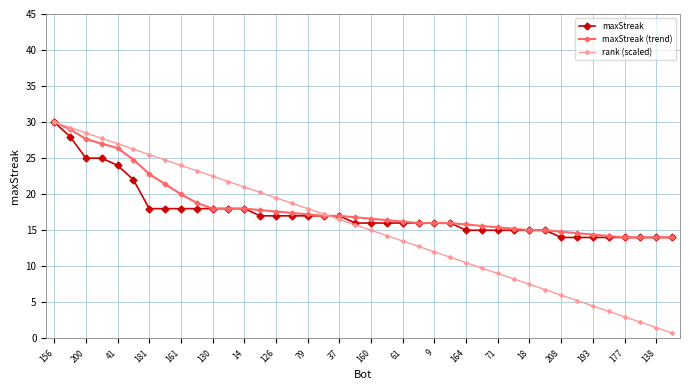

What is the value of the rank (scaled) point at the 4th from the left?

27.8